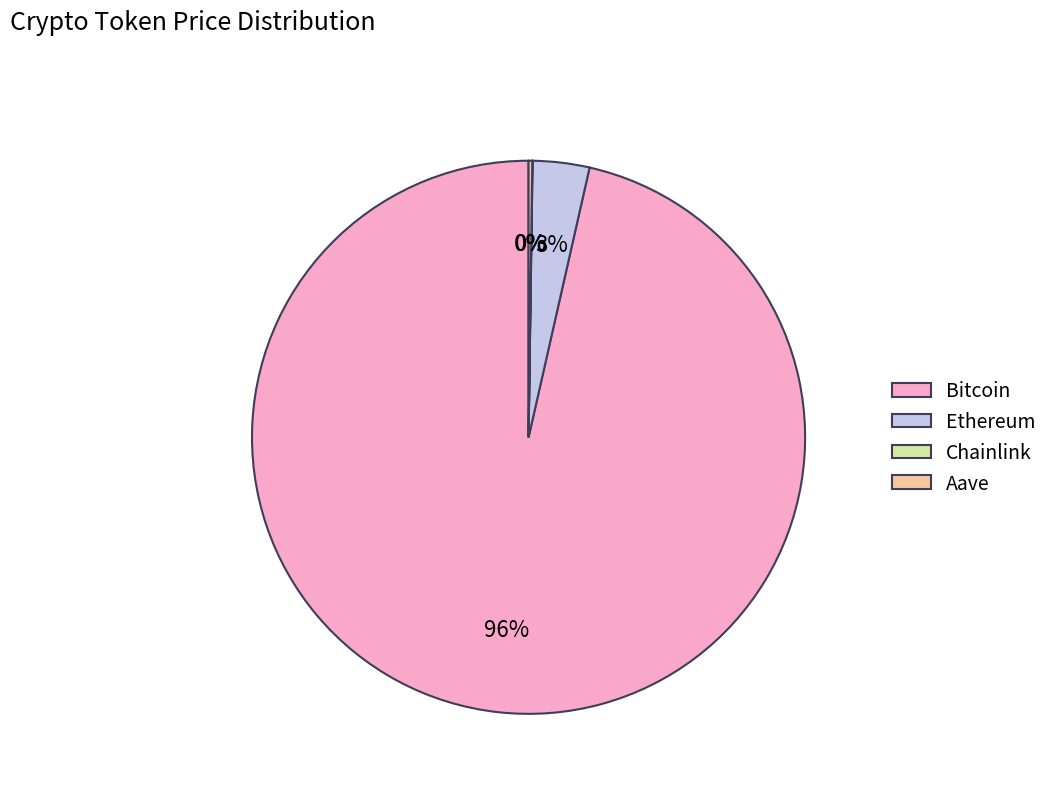

Is the sum of Ethereum and Bitcoin greater than half?

Yes